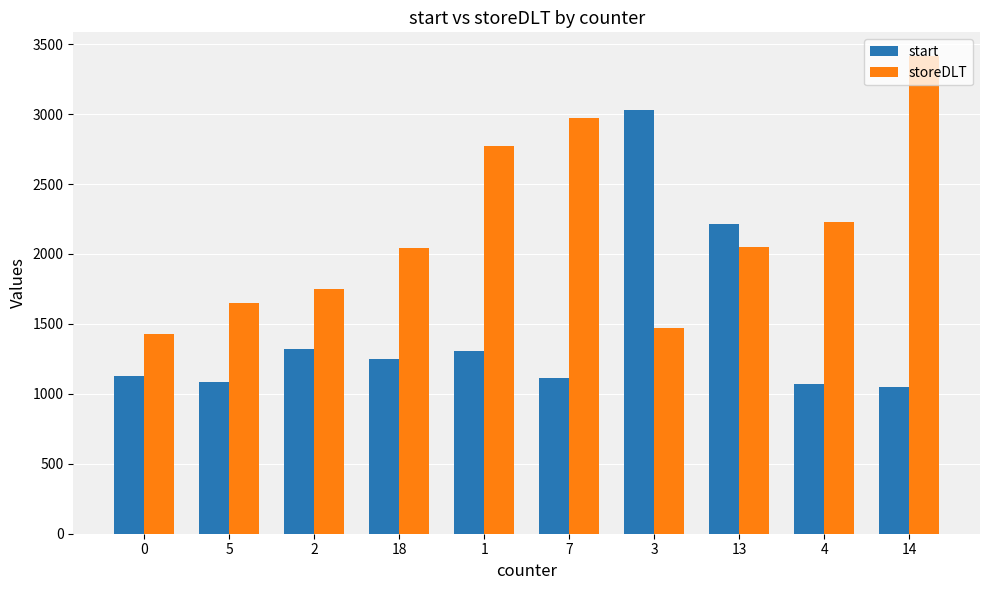

What is the maximum value shown in the chart?

3414